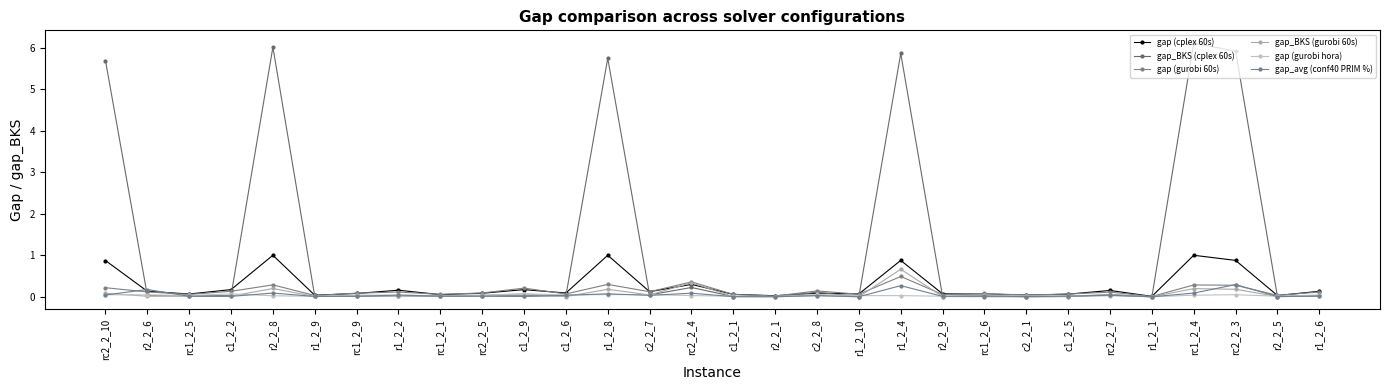

Does the chart have visible grid lines?

No